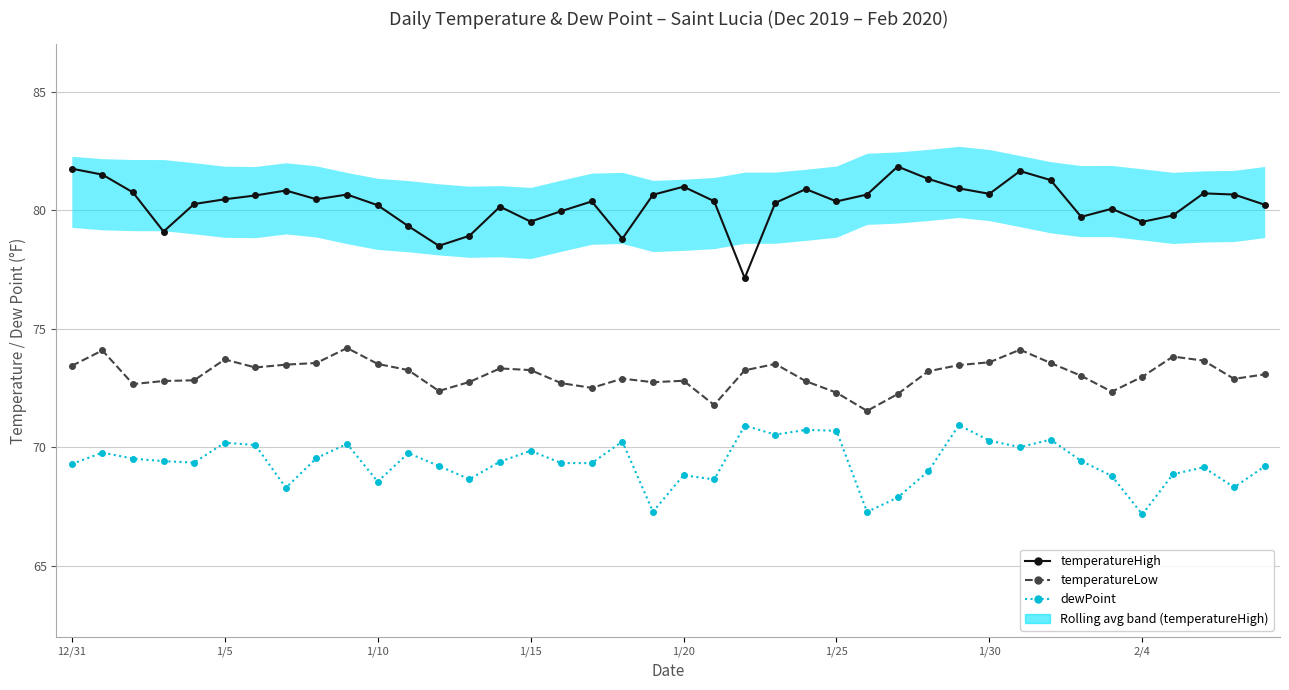

Read the temperatureLow value at 1/30.

73.6